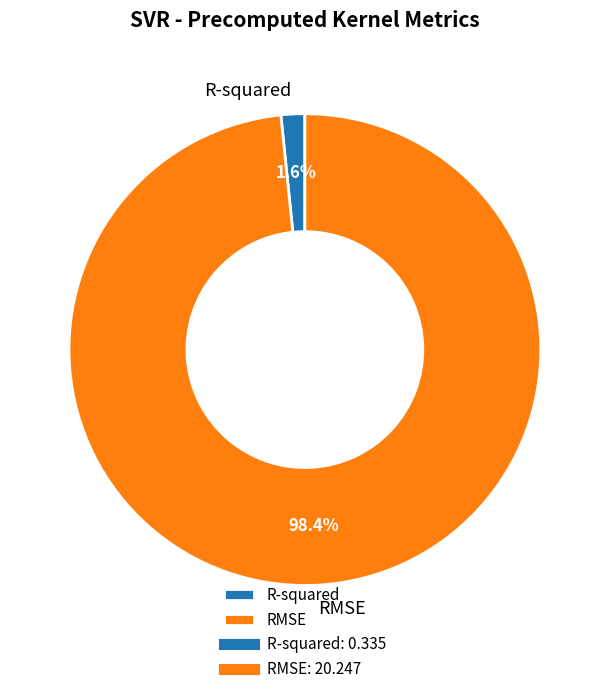

To the nearest percent, what portion does R-squared represent?

2%